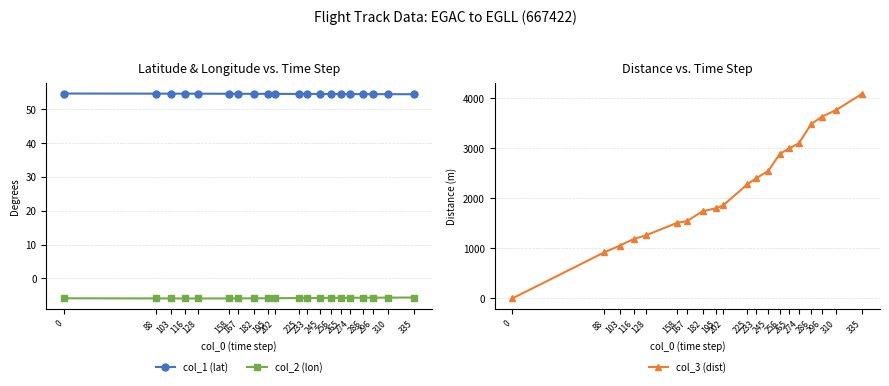

At which label does col_3 (dist) first exceed 2286?

233